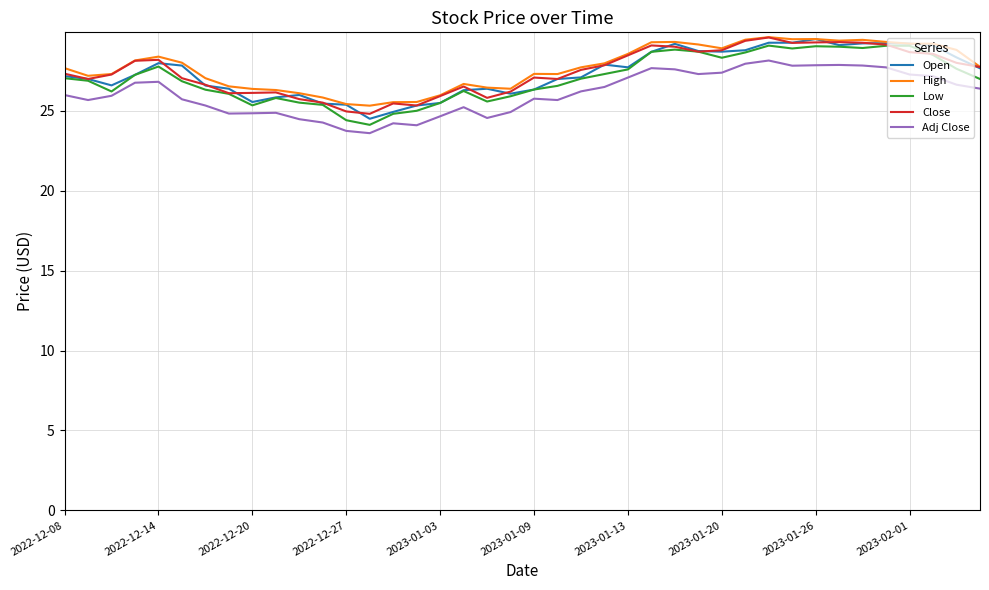

What is the lowest value of the Adj Close series?

23.6